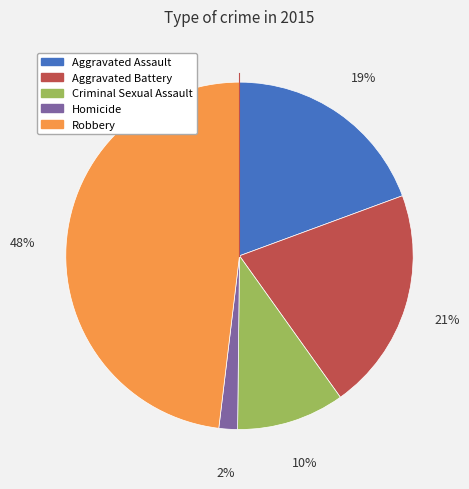

To the nearest percent, what is the difference between the largest and smallest slice percentages?

46%